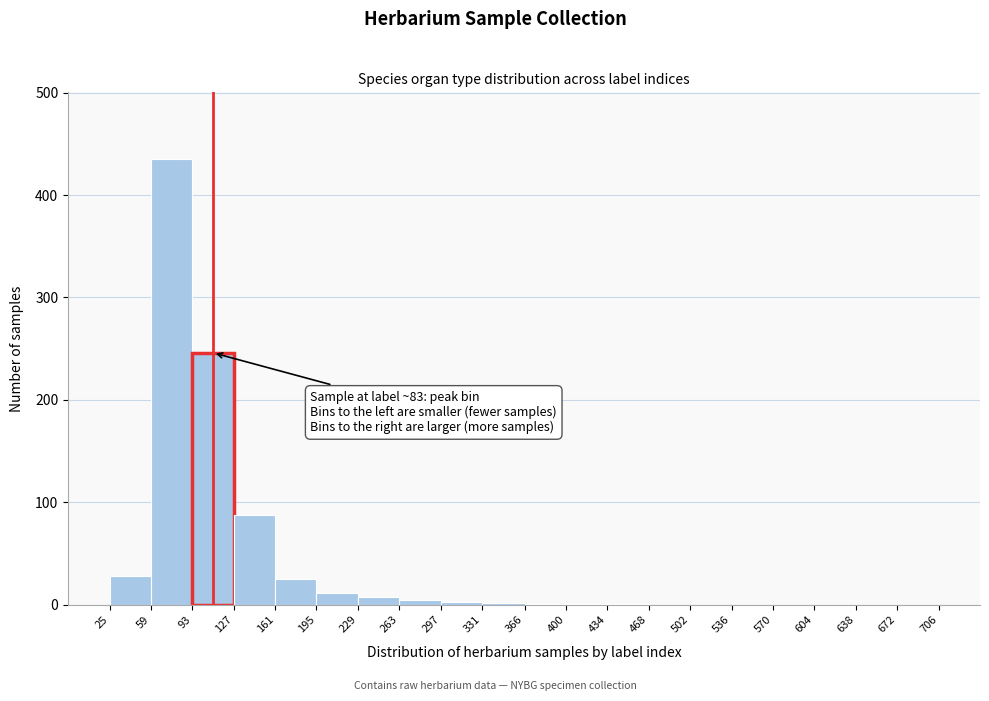

Which range on the x-axis has the tallest bar?

59 to 93